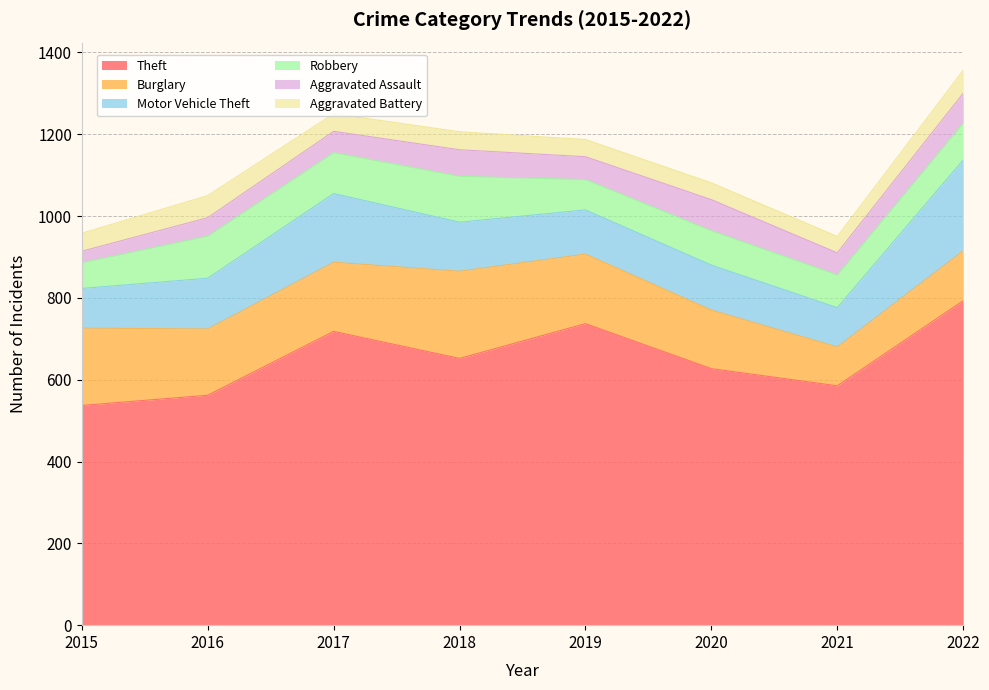

Which series changed the most between 2018 and 2019?

Theft